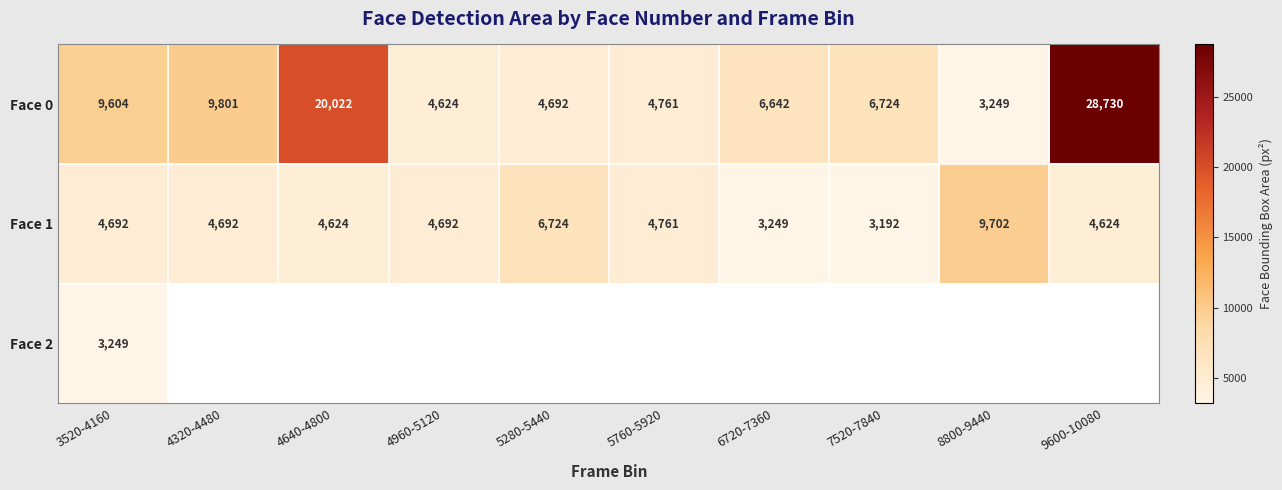

Count the number of data series in this chart.

3